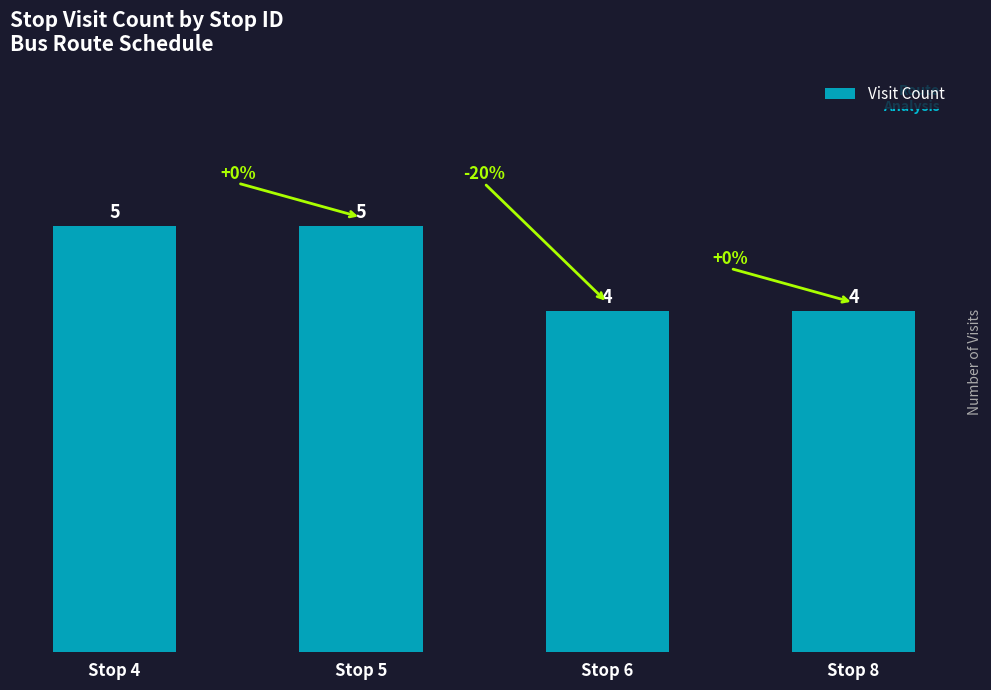

The chart shows a value of 4 at Stop 6. True or false?

True